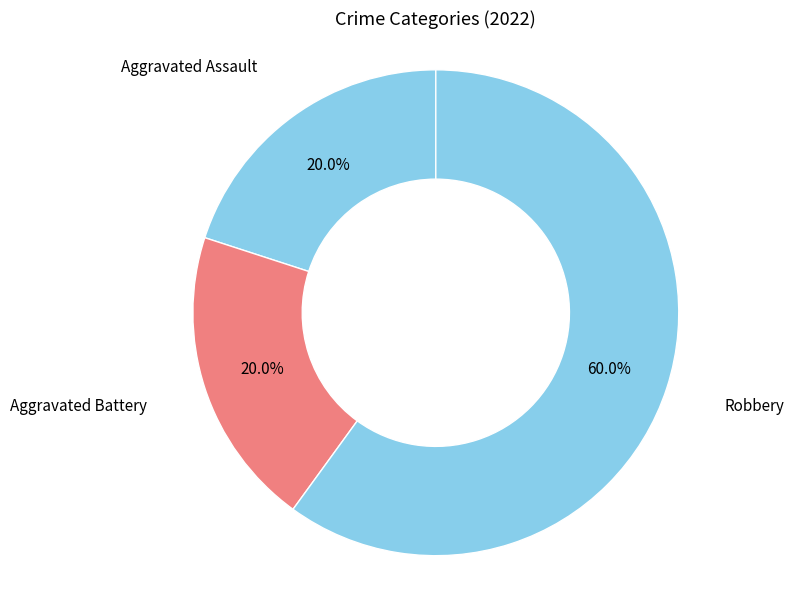

What is the ratio of the value at Aggravated Battery to the value at Robbery?

0.3